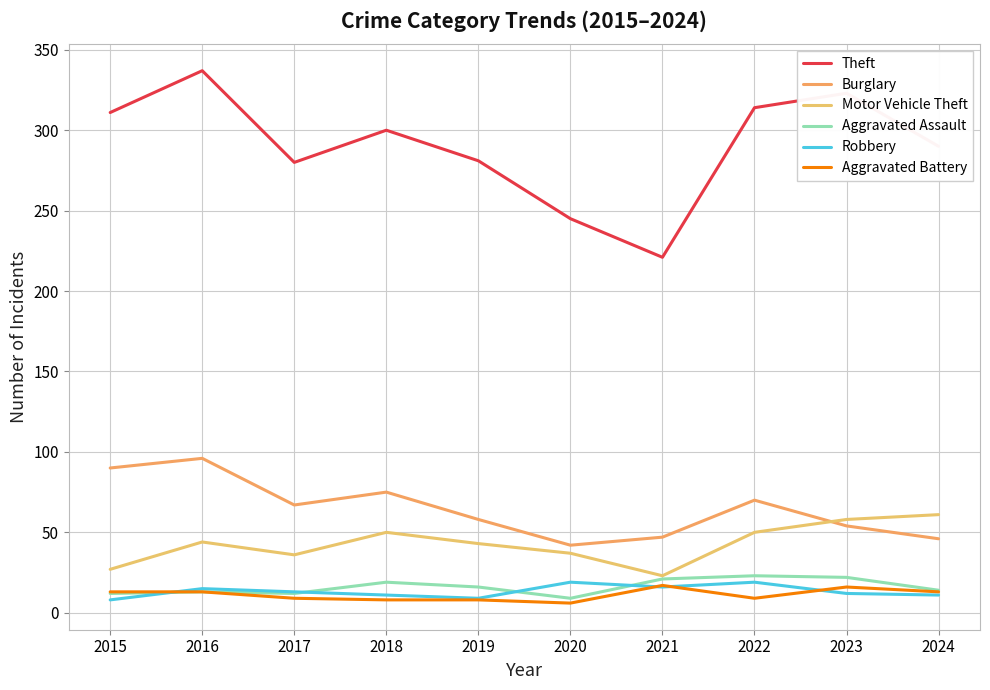

What is the sum of all Motor Vehicle Theft values?

429